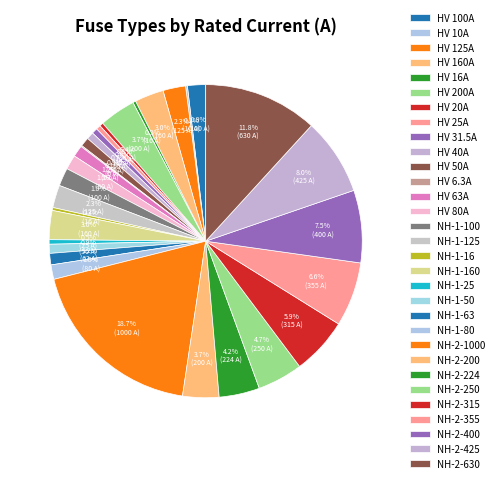

To the nearest percent, what portion does NH-2-200 represent?

4%